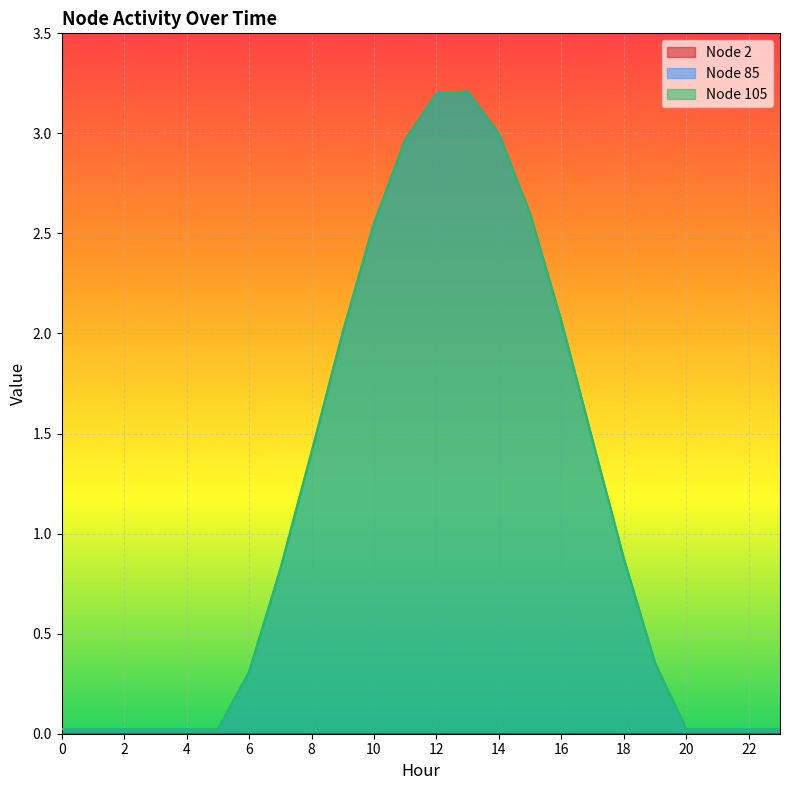

At which category does Node 105 reach its first local peak?

13